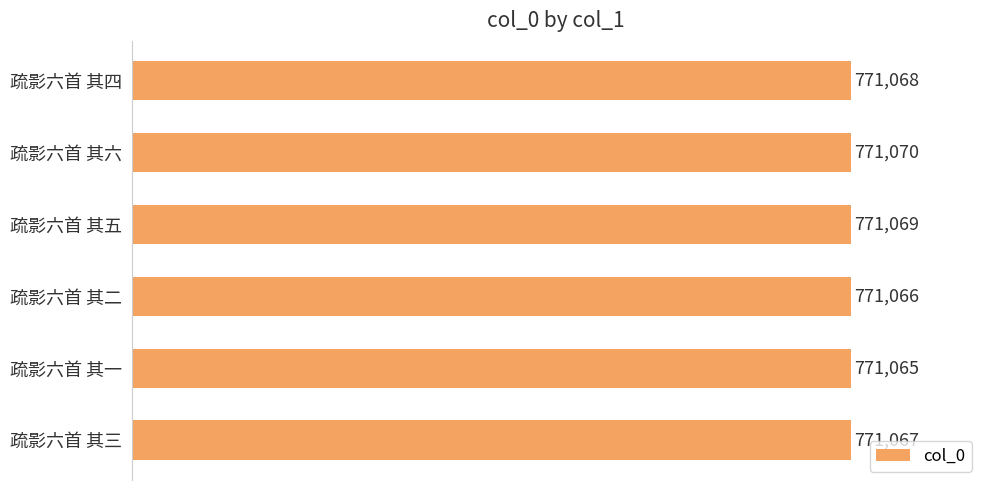

Approximately how many times larger is the value at 疏影六首 其四 compared to 疏影六首 其五?

1.0